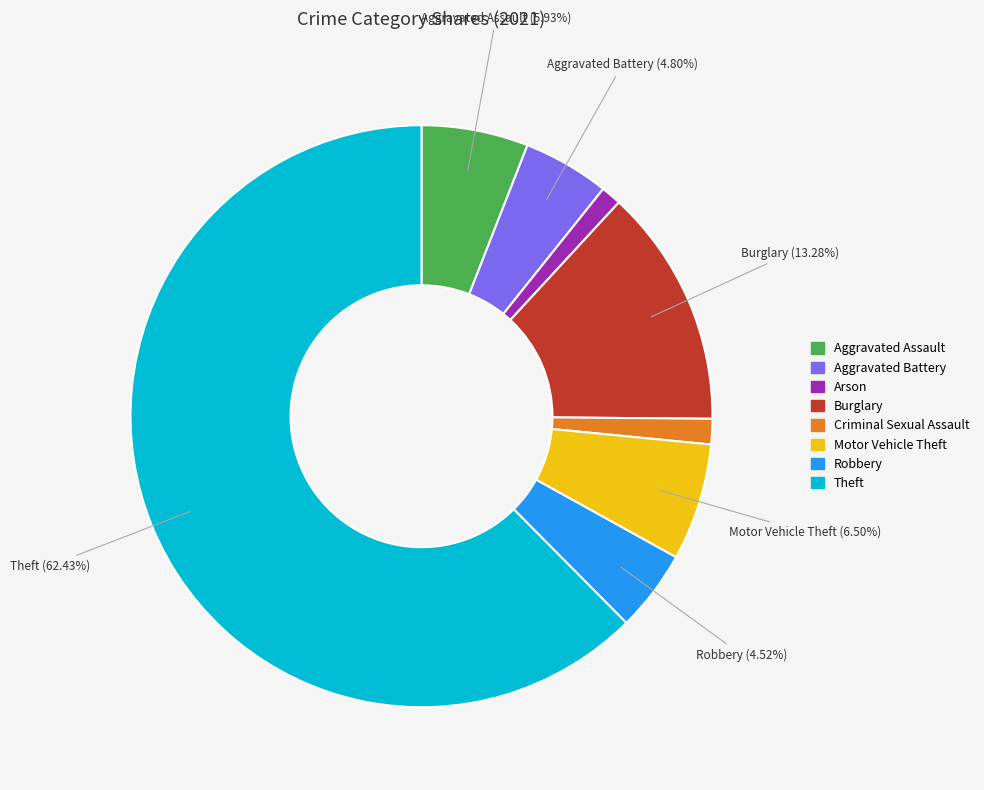

Is Aggravated Assault the majority of the pie?

No